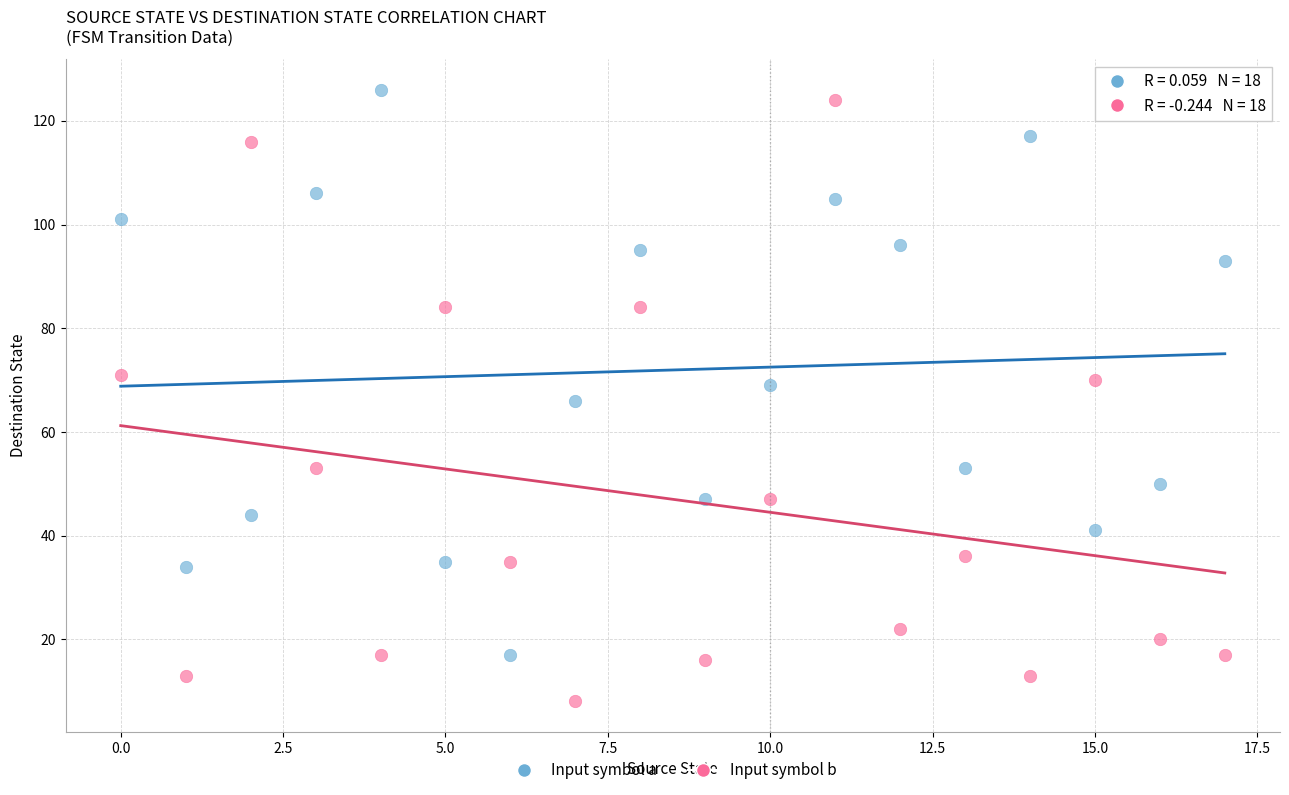

Which series contains the lowest Y value?

Input symbol b